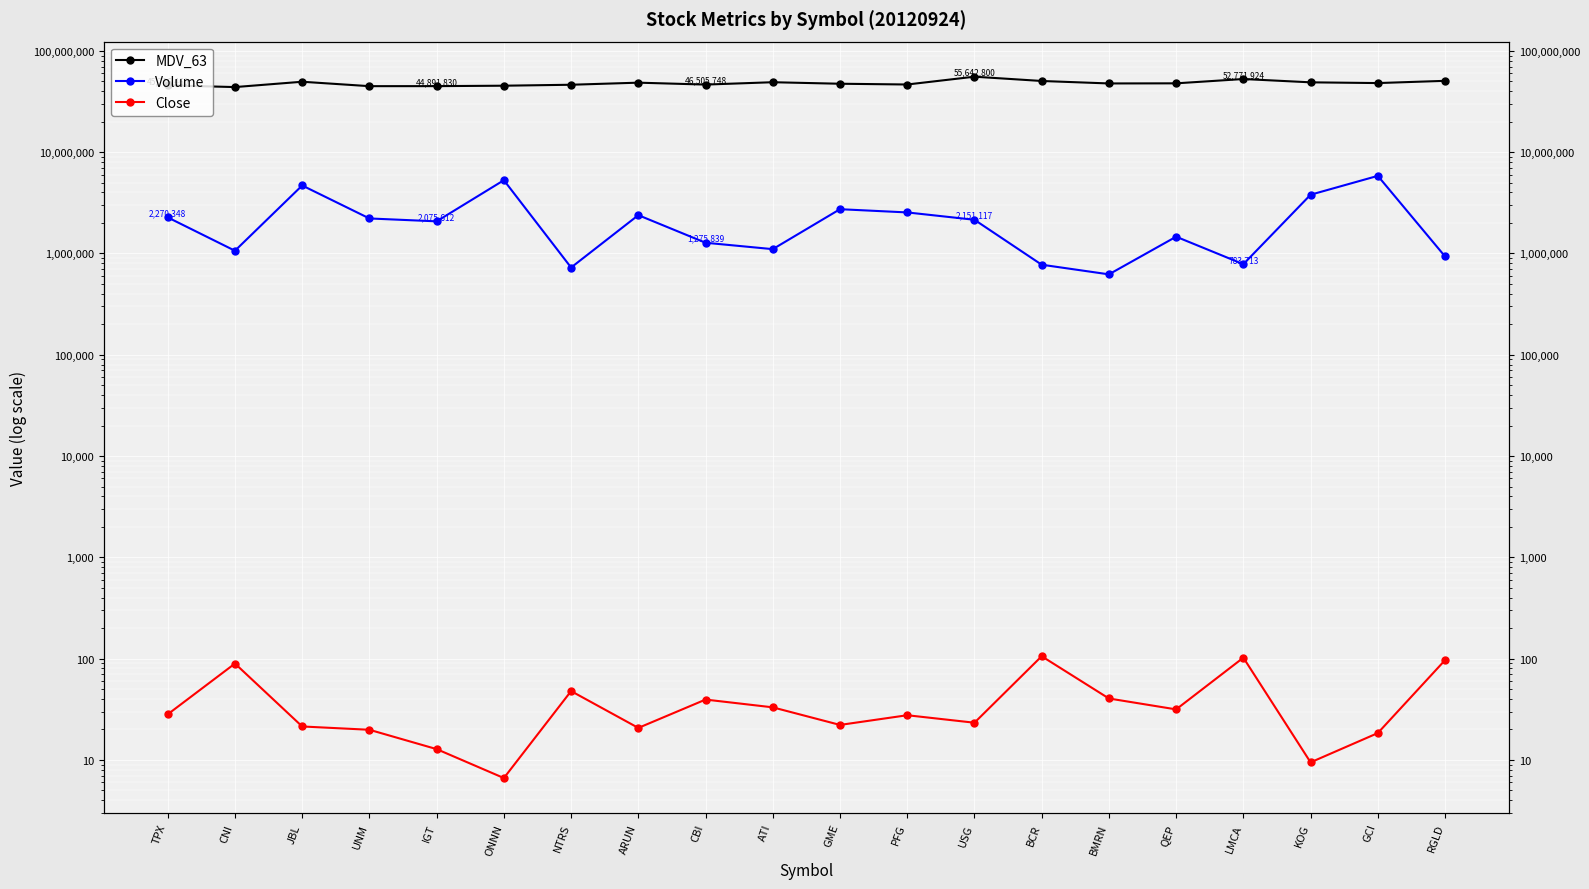

Which series has the largest range (max minus min)?

MDV_63